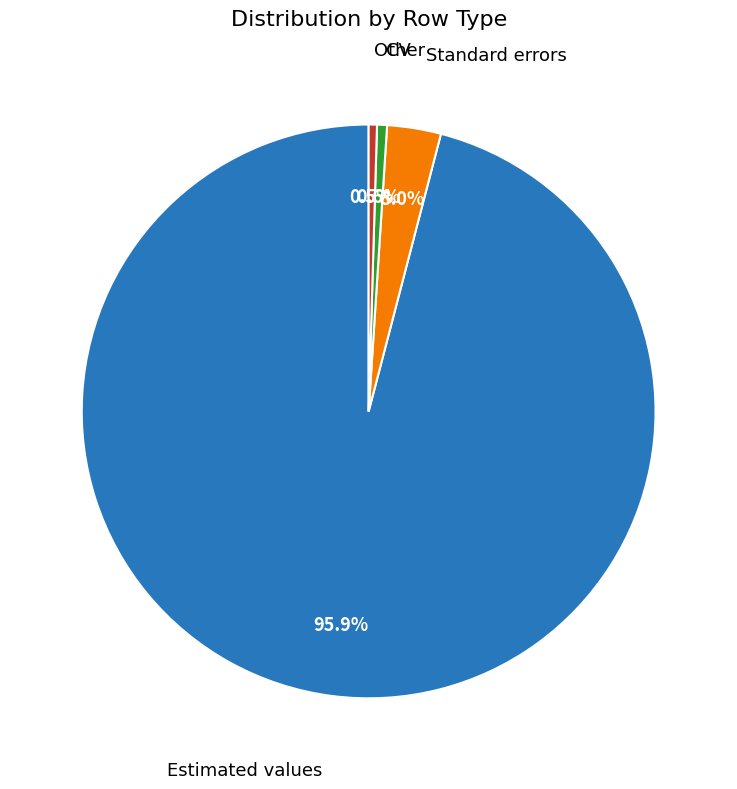

Which slice is the largest?

Estimated values